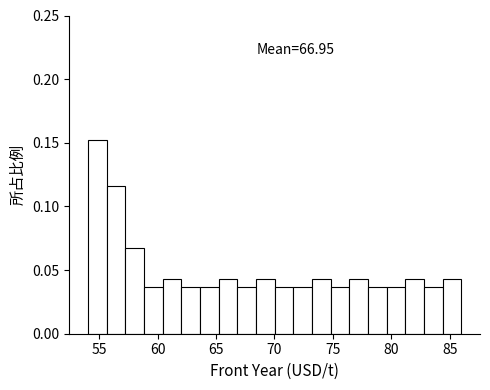

Around what value on the x-axis is the tallest bar? Give the approximate position of its centre, as read against the axis.

55.0